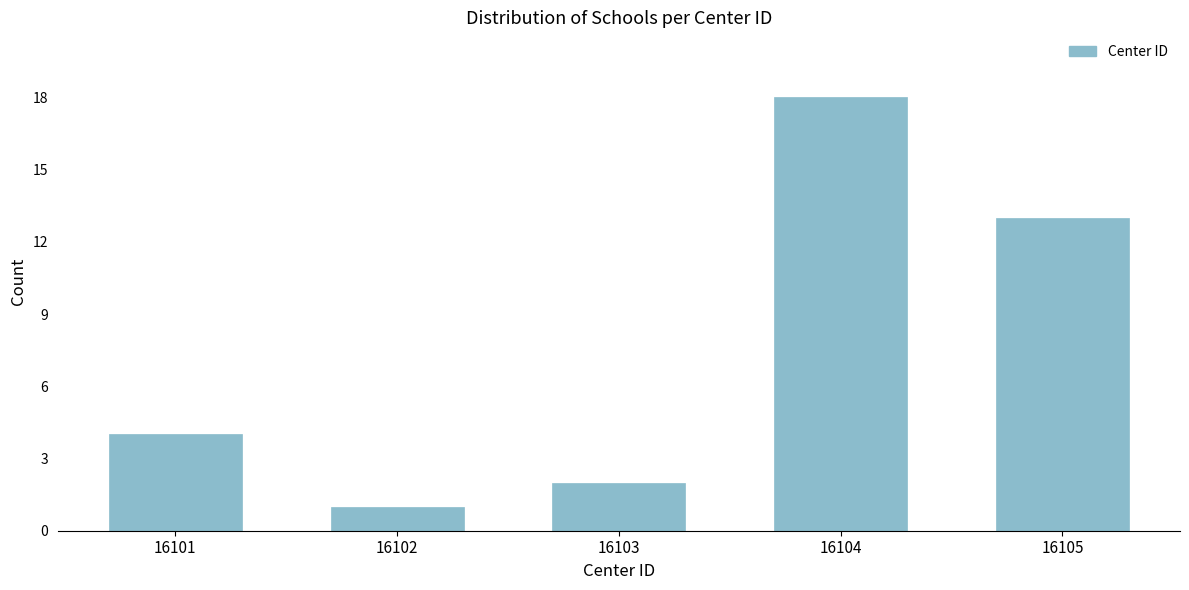

Reading left to right, transcribe all the data shown in this chart.

4	1	2	18	13